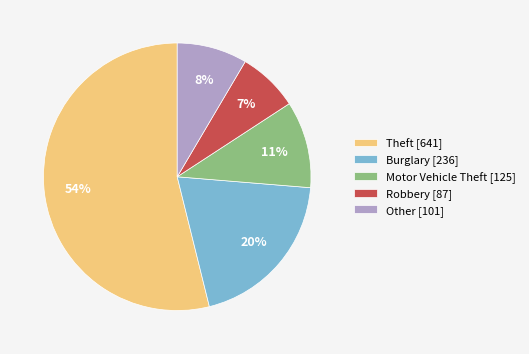

Does Motor Vehicle Theft account for over 50% of the chart?

No